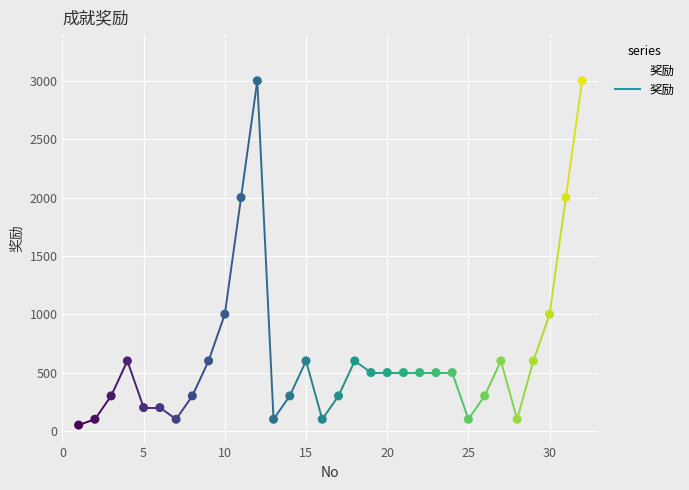

Is this an area chart (filled region under the line)?

No